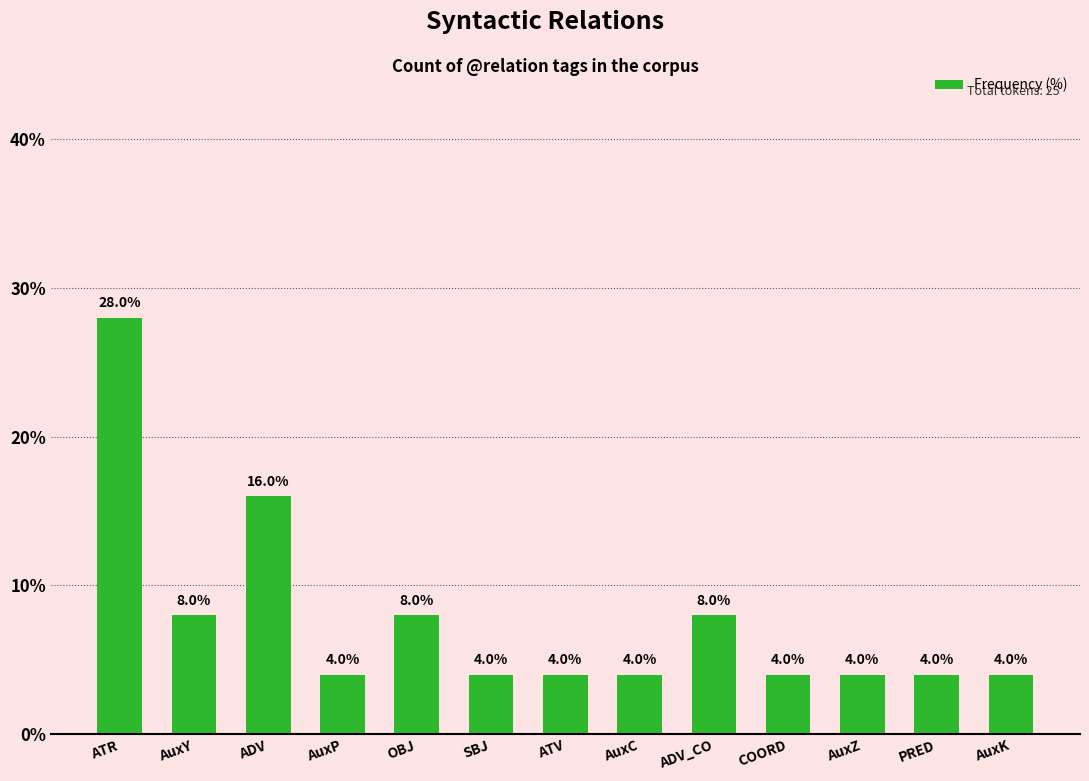

Approximately how many times larger is the value at OBJ compared to ADV?

0.5